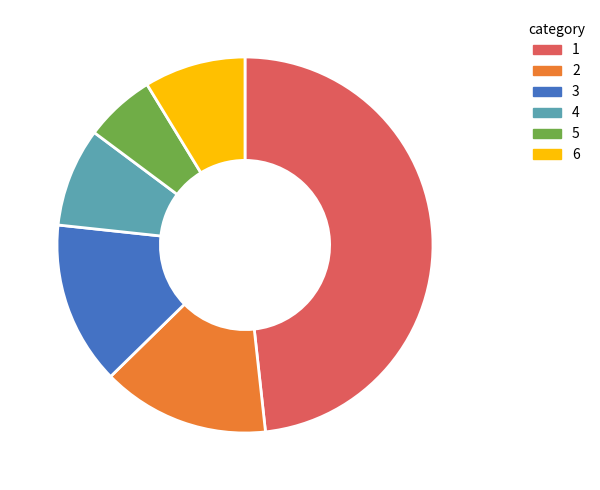

Is there a majority slice in this chart?

No